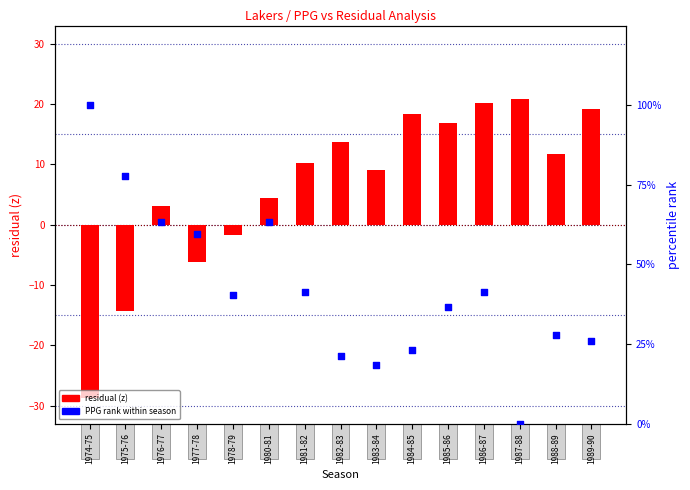

Which series has the largest total across all categories?

PPG (normalized)